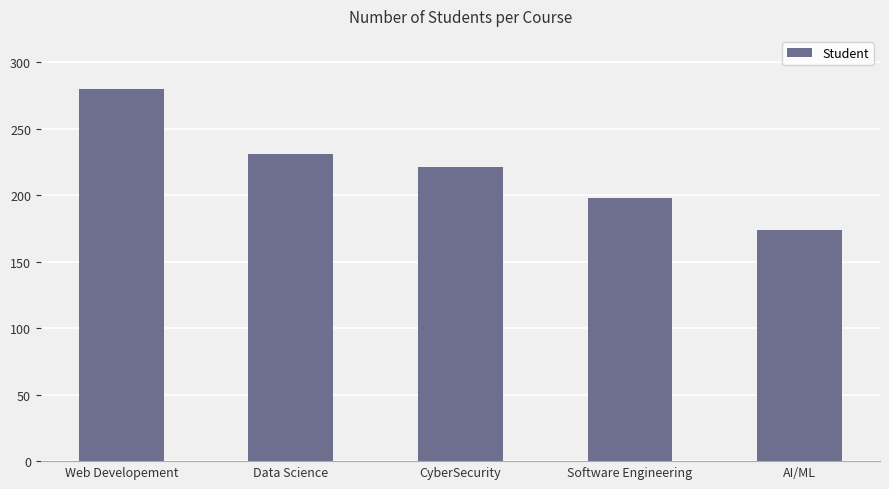

What position from the right is Software Engineering?

2